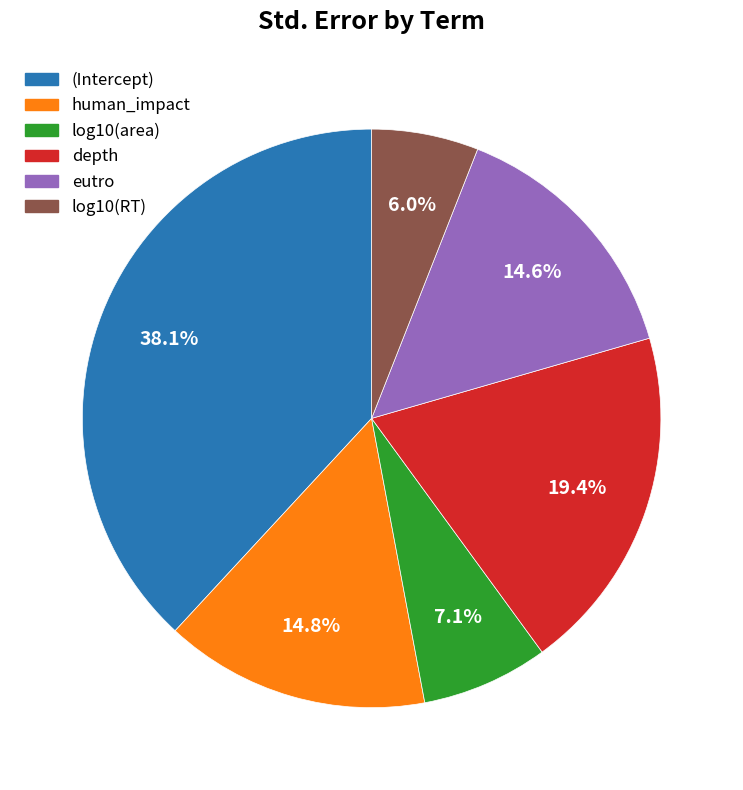

To the nearest percent, what percentage of the pie is (Intercept)?

38%